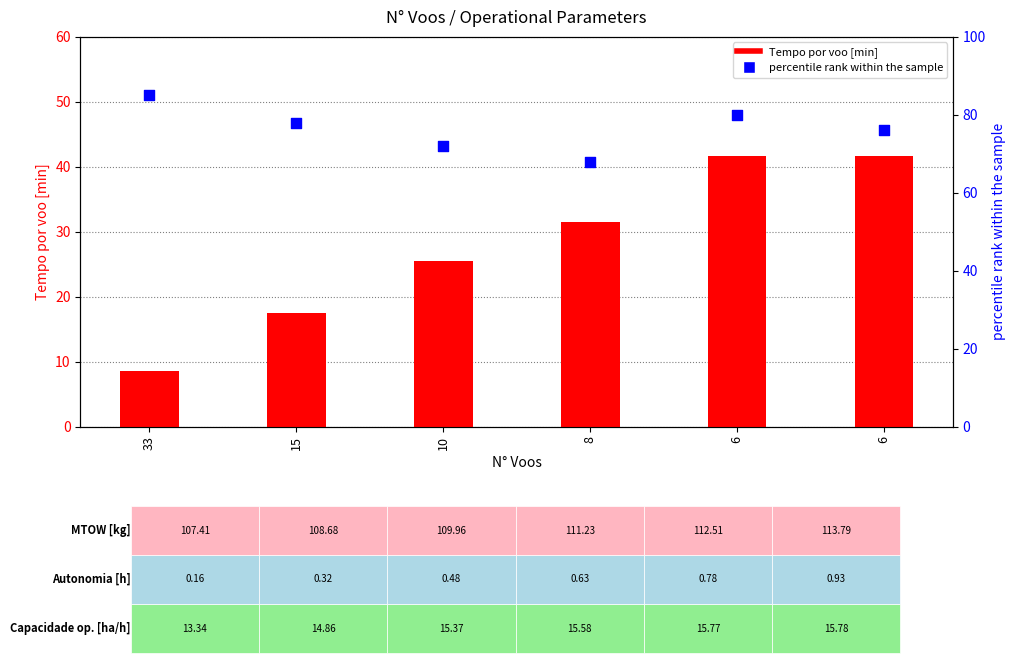

At which category is the sum across all series the highest?

6